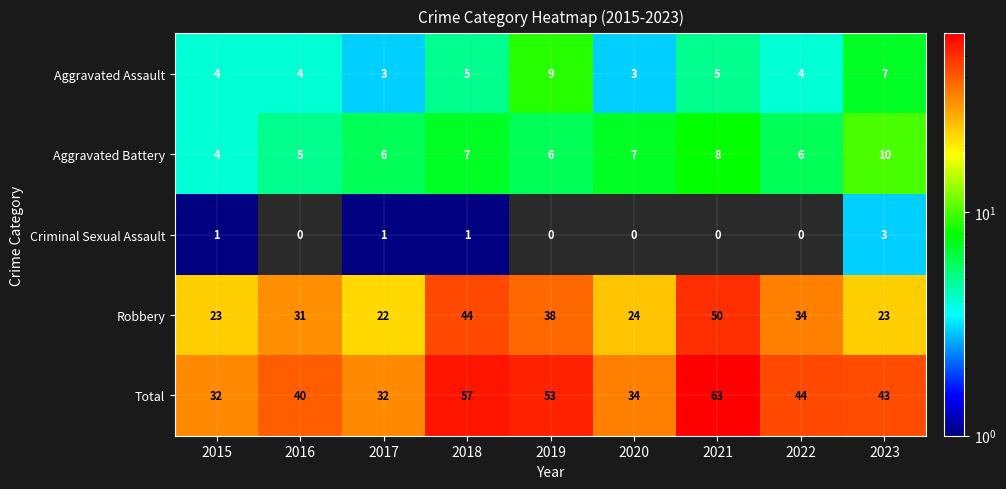

At how many categories does at least one series exceed 21?

9